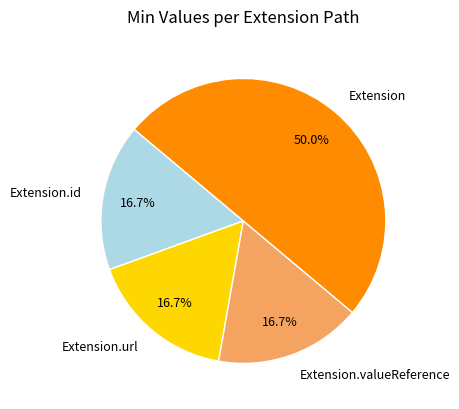

Does Extension.id represent more than half of the total?

No